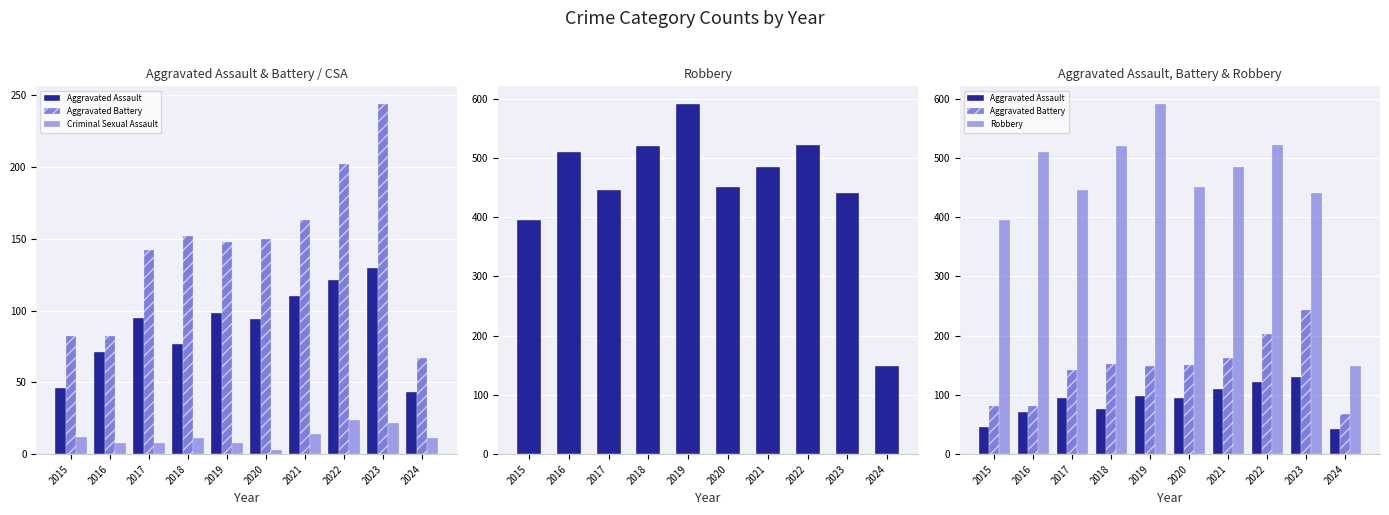

Which label corresponds to the largest value in the chart?

2019